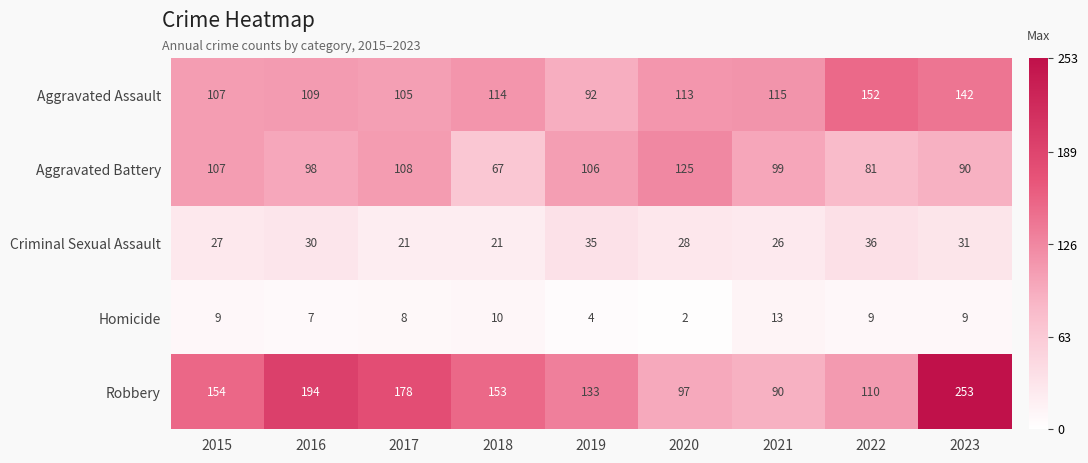

The Criminal Sexual Assault series shows 36 at 2022. True or false?

True